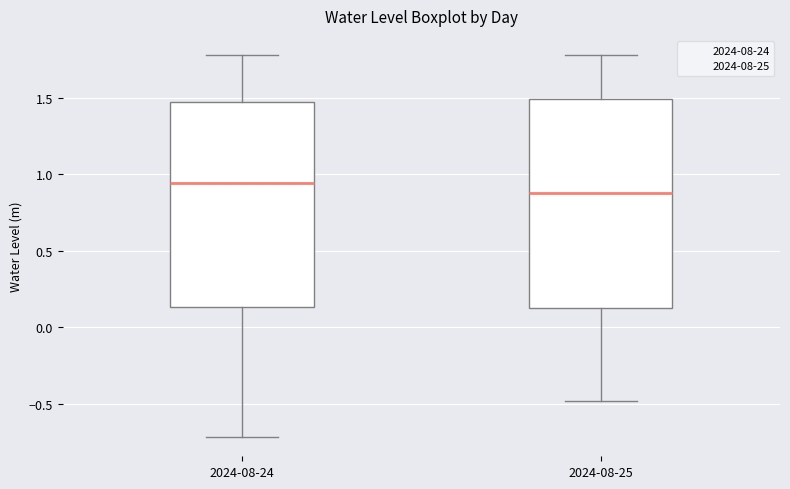

Reading left to right, transcribe this box plot: for each box, give where its median line is, the range the box spans, and where its two whiskers end, as read against the y-axis. The values are not printed on the chart, so give them approximately, as read against the axis.

2024-08-24: median 0.95, box 0.15 to 1.45, whiskers -0.70 to 1.80
2024-08-25: median 0.90, box 0.15 to 1.50, whiskers -0.50 to 1.80